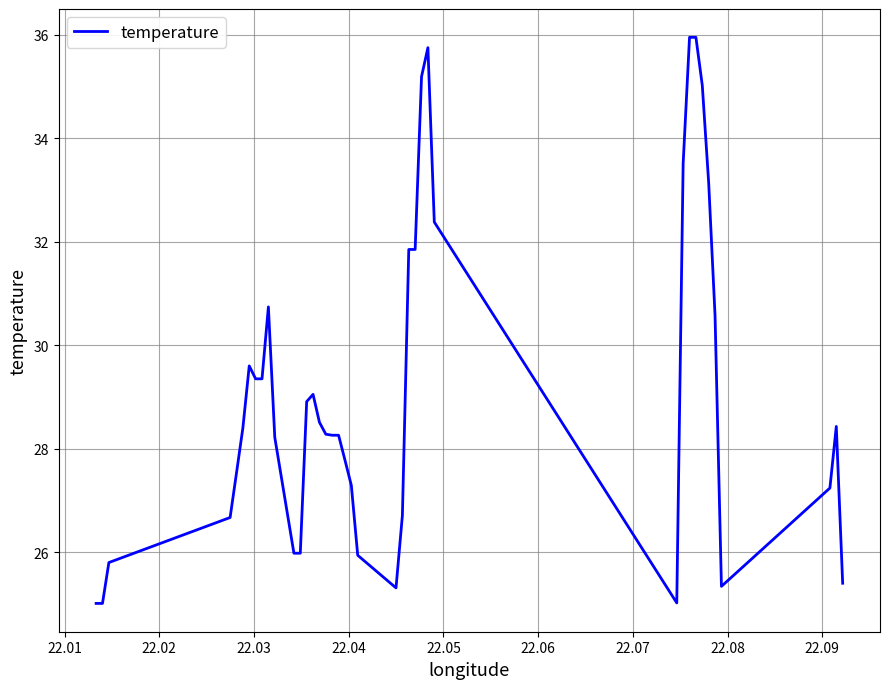

What is the greatest value displayed?

36.0